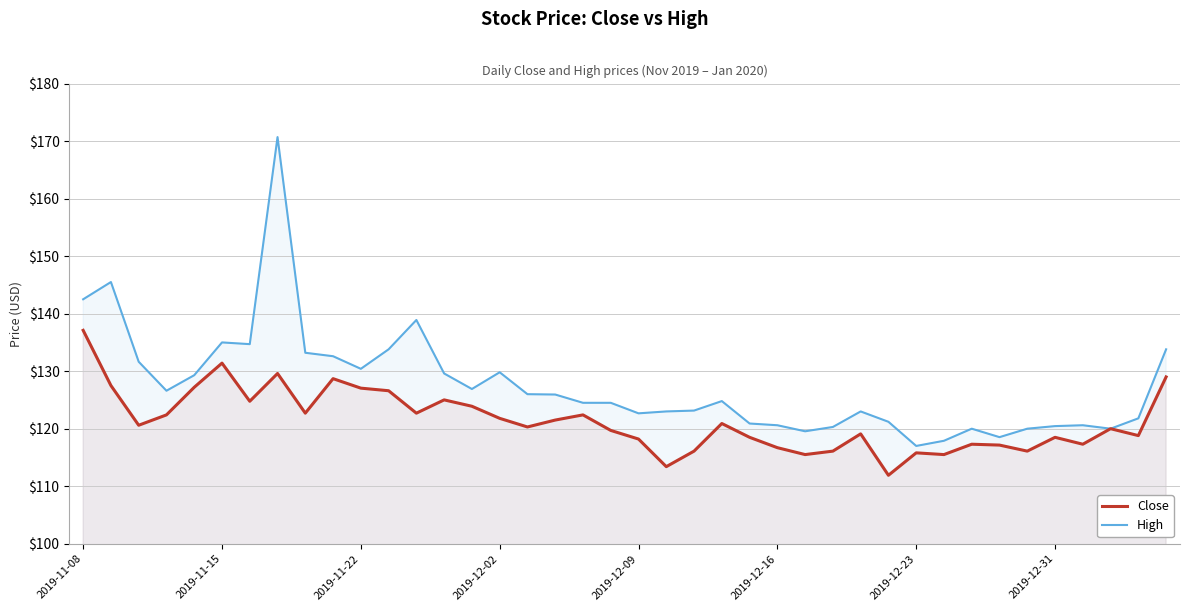

What is the sum of all High values?

5101.4